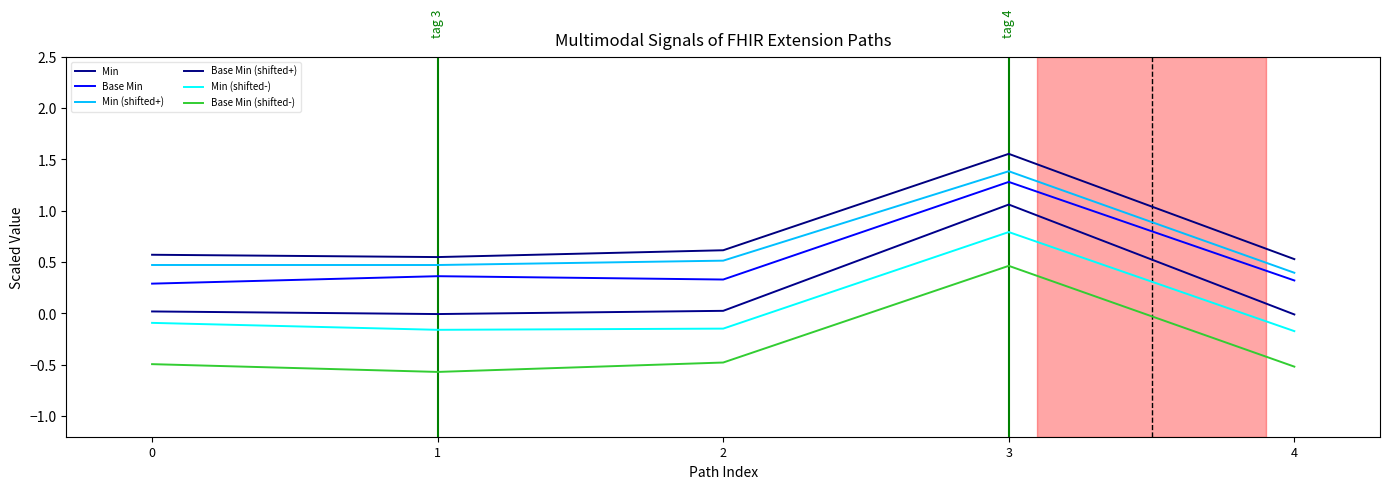

Which category has the highest value across all series?

3